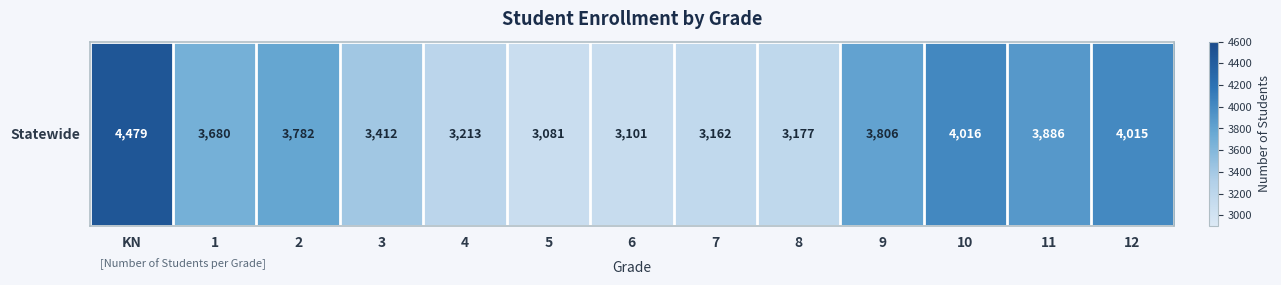

What is the smallest value displayed?

3081